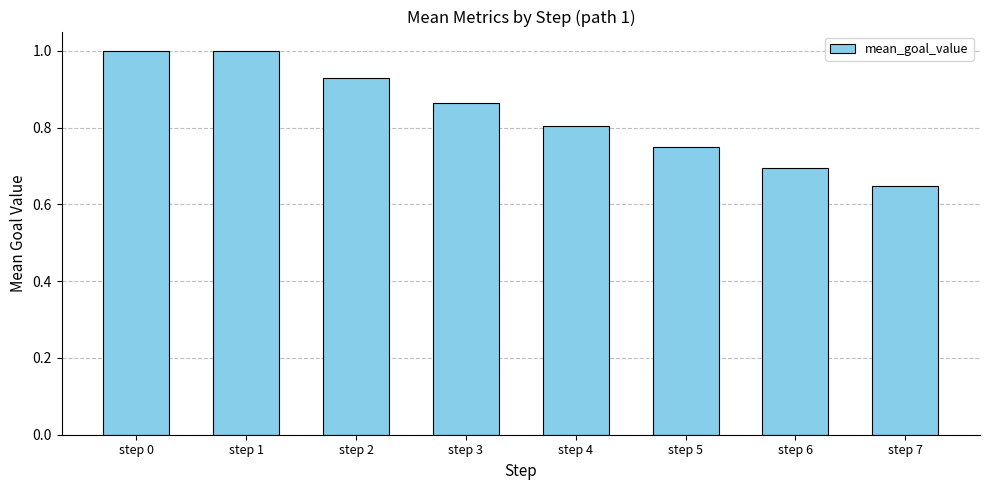

Which has a higher value, step 3 or step 2?

step 2